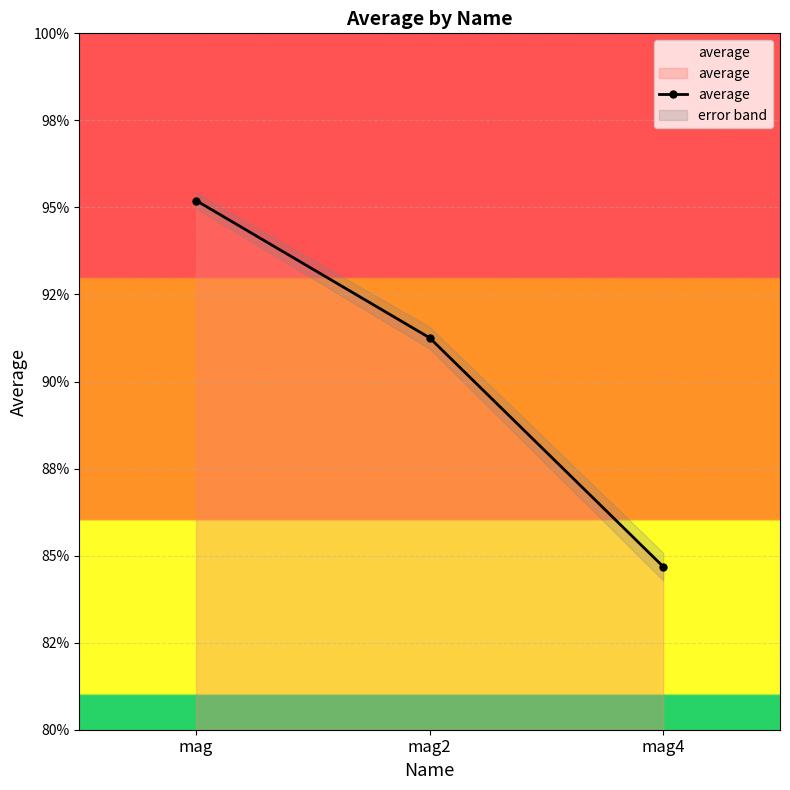

What is the value of the 3rd point from the left?

0.8